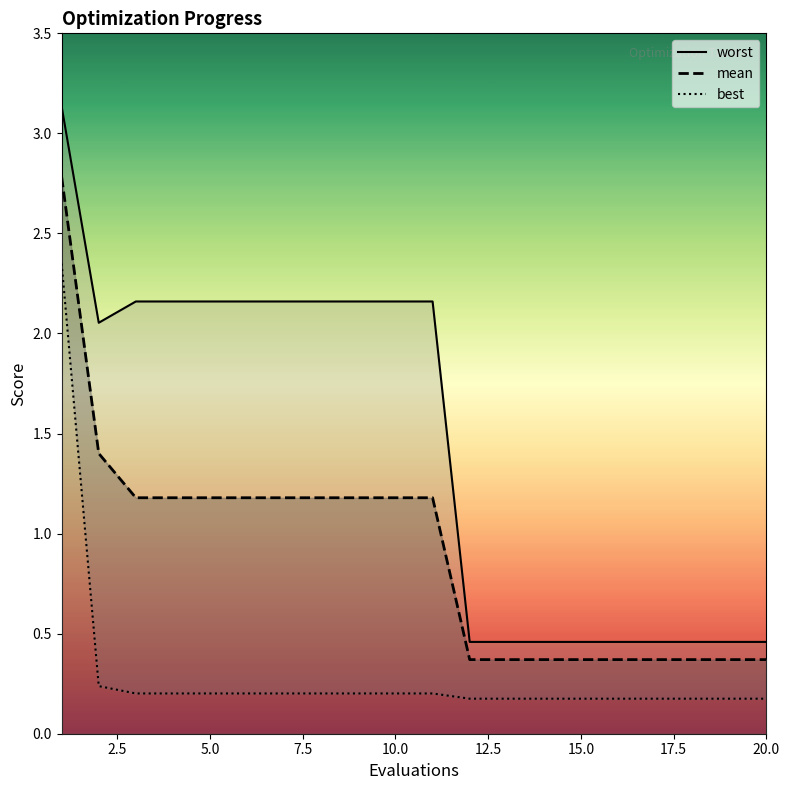

True or false: best and worst cross at least once.

False